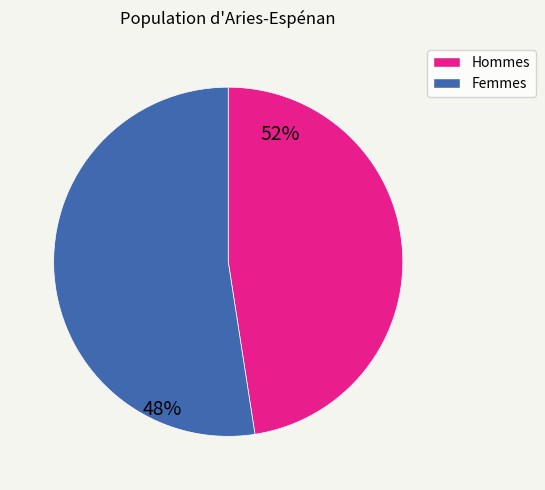

Count the number of slices in the pie.

2